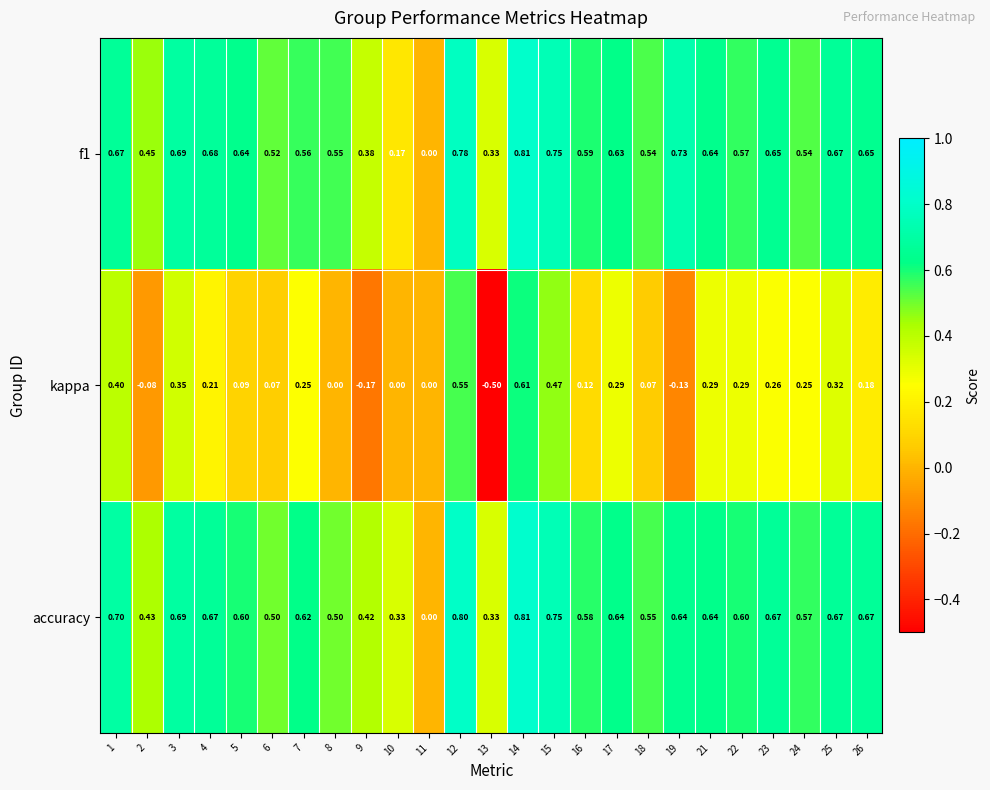

Count the number of data series in this chart.

3